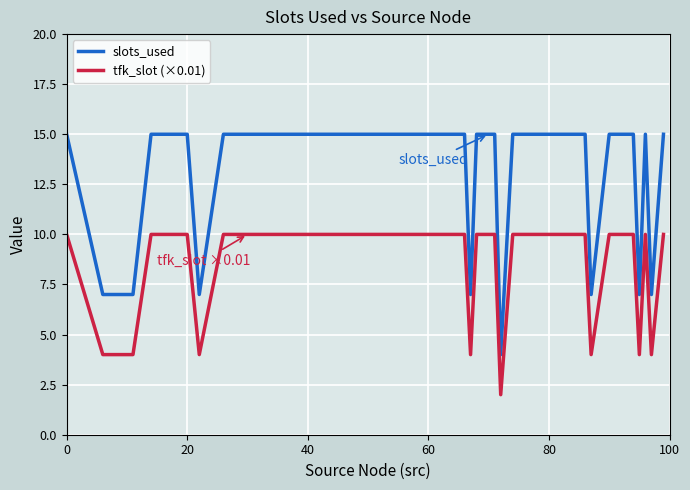

What is the minimum value shown in the chart?

2